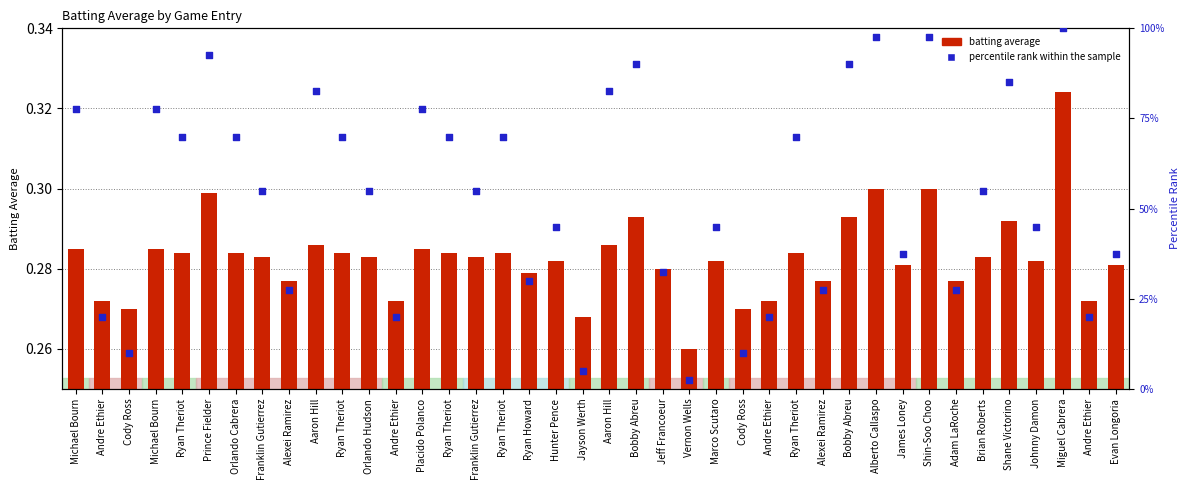

What are all the series names shown in the legend?

batting average, percentile rank within the sample